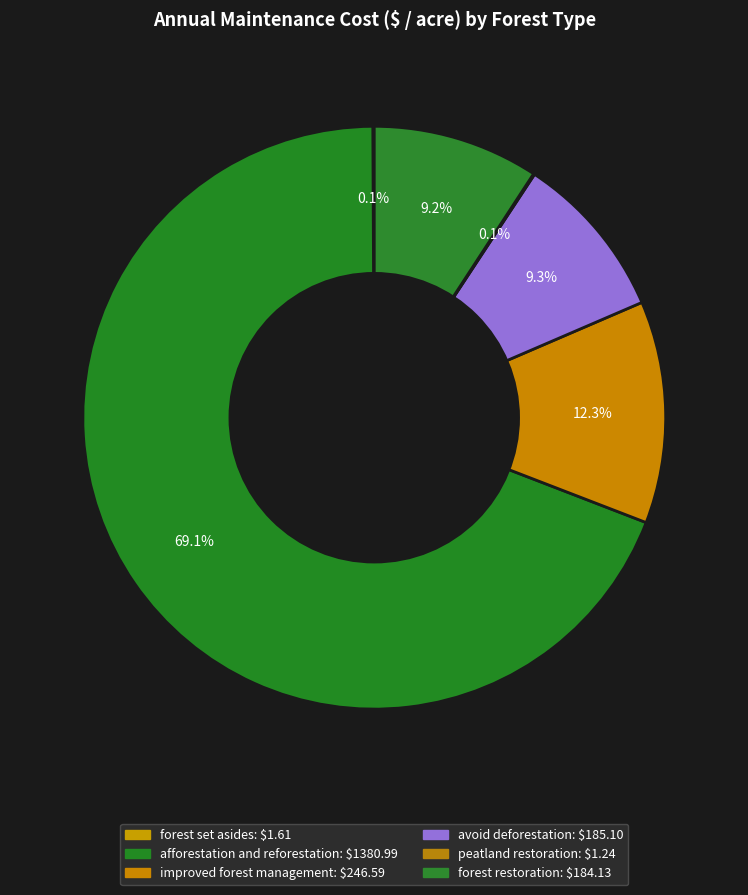

How many segments does this pie chart have?

6